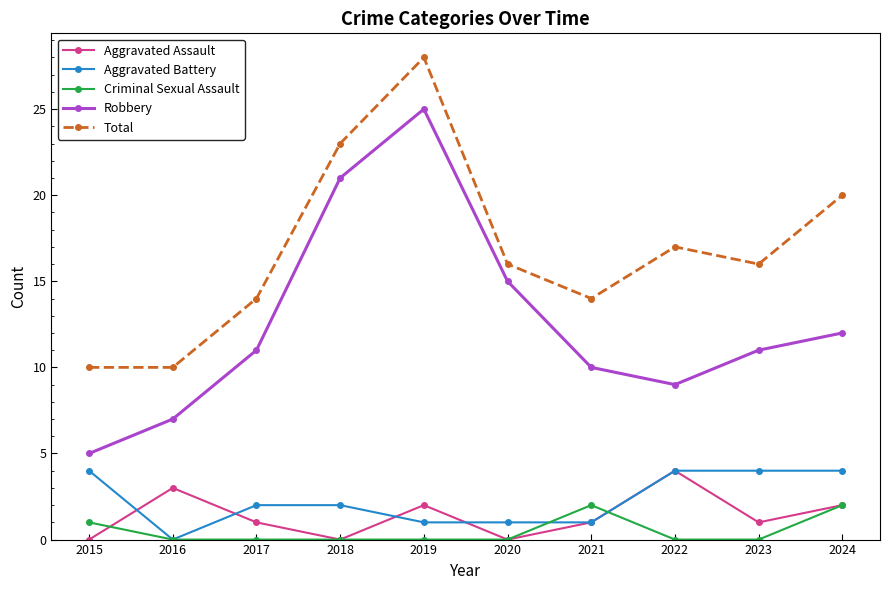

Reading left to right, what are all the values shown in this chart?

Aggravated Assault: 2015=0	2016=3	2017=1	2018=0	2019=2	2020=0	2021=1	2022=4	2023=1	2024=2
Aggravated Battery: 2015=4	2016=0	2017=2	2018=2	2019=1	2020=1	2021=1	2022=4	2023=4	2024=4
Criminal Sexual Assault: 2015=1	2016=0	2017=0	2018=0	2019=0	2020=0	2021=2	2022=0	2023=0	2024=2
Robbery: 2015=5	2016=7	2017=11	2018=21	2019=25	2020=15	2021=10	2022=9	2023=11	2024=12
Total: 2015=10	2016=10	2017=14	2018=23	2019=28	2020=16	2021=14	2022=17	2023=16	2024=20